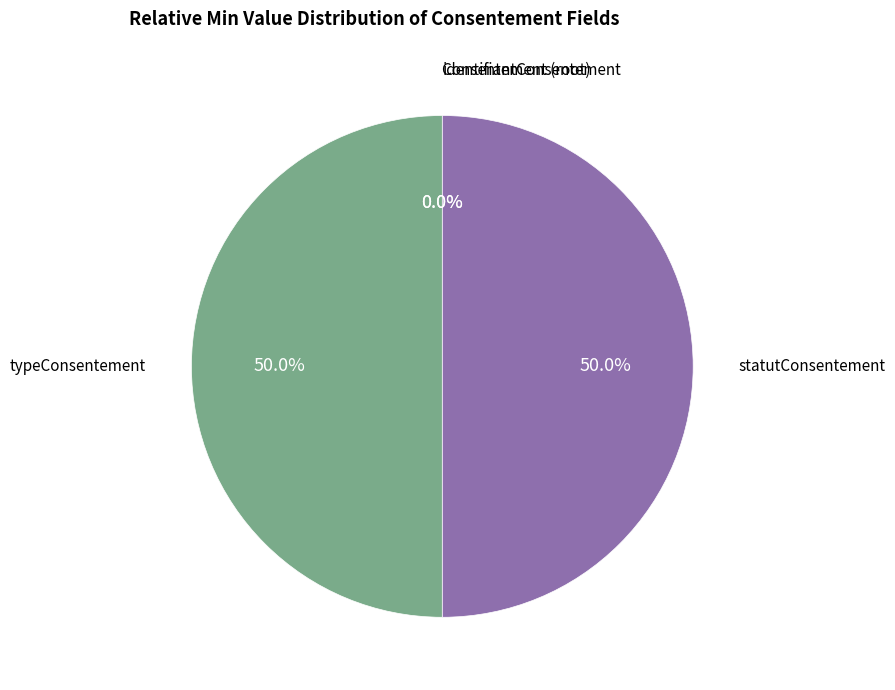

What is the smallest slice in the pie chart?

Consentement.identifiantConsentement